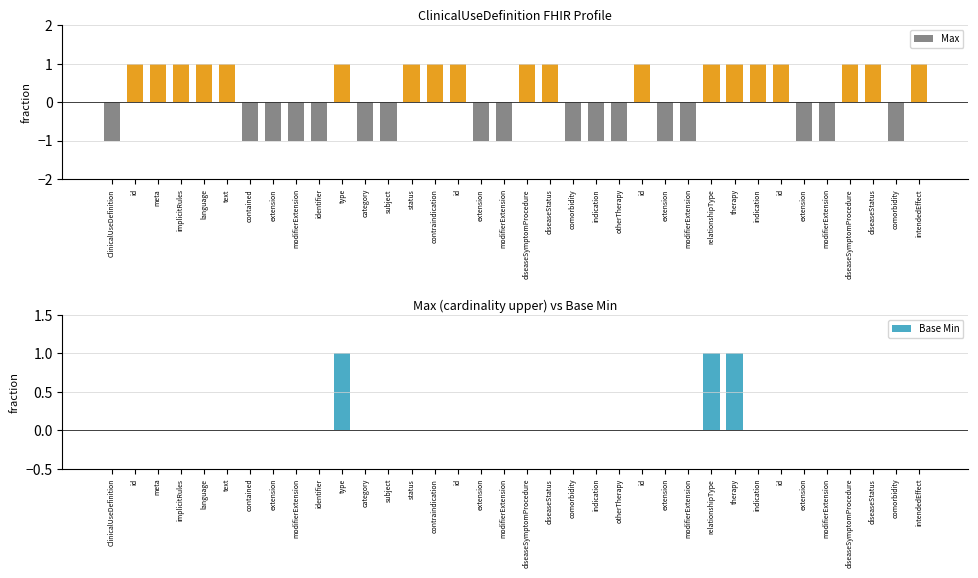

What is the label of the 10th bar from the left?

identifier